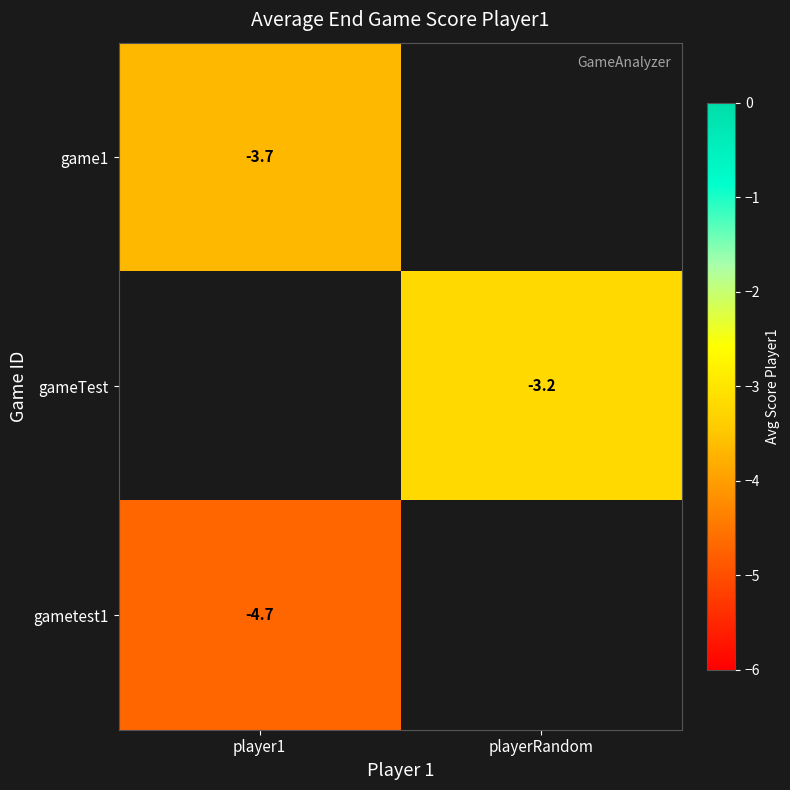

Is the value of gametest1 at player1 greater than the value of game1 at player1?

No